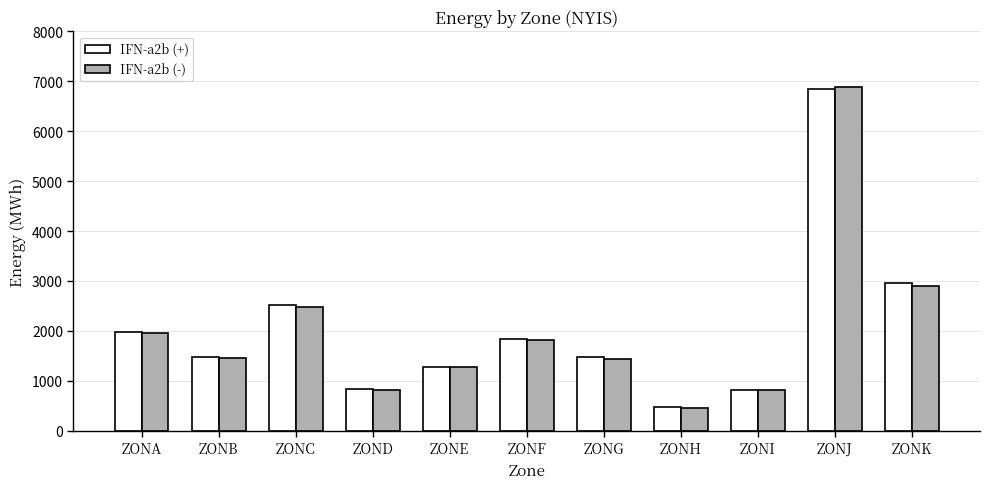

What is the sum of all IFN-a2b (+) values?

22486